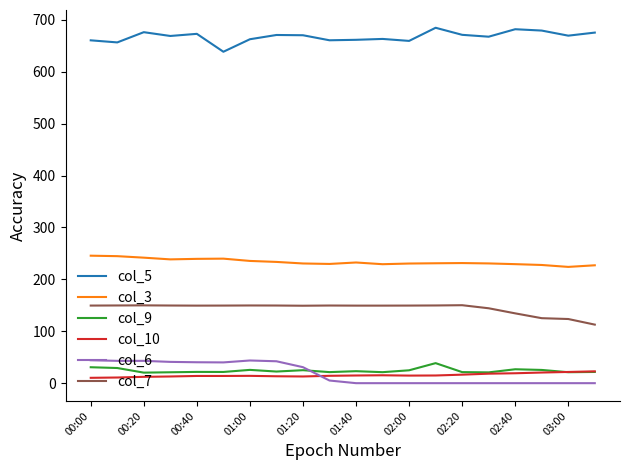

What is the sum of all col_3 values?

4672.8